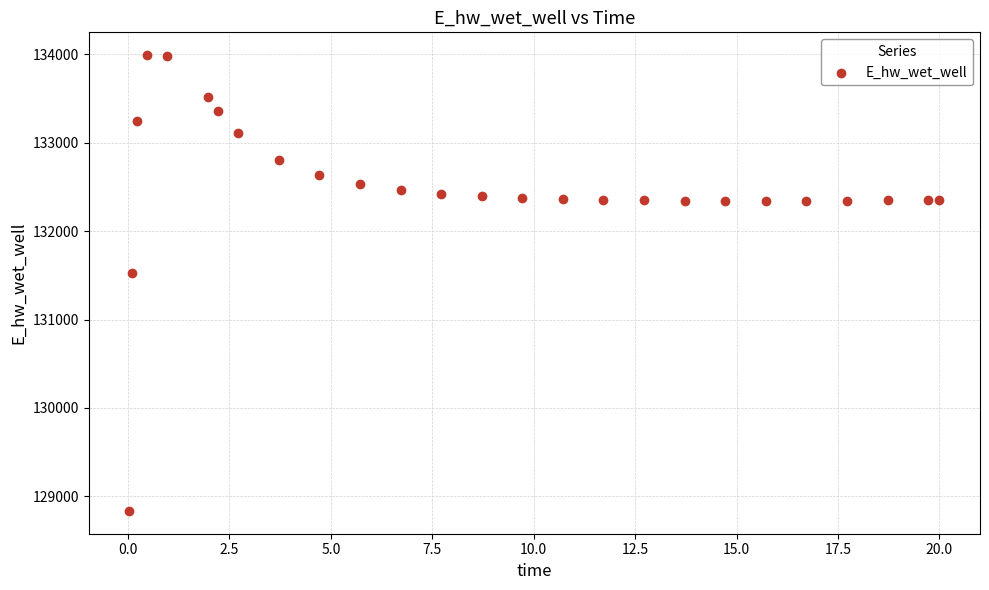

What is the range of X values (max minus min)?

20.0